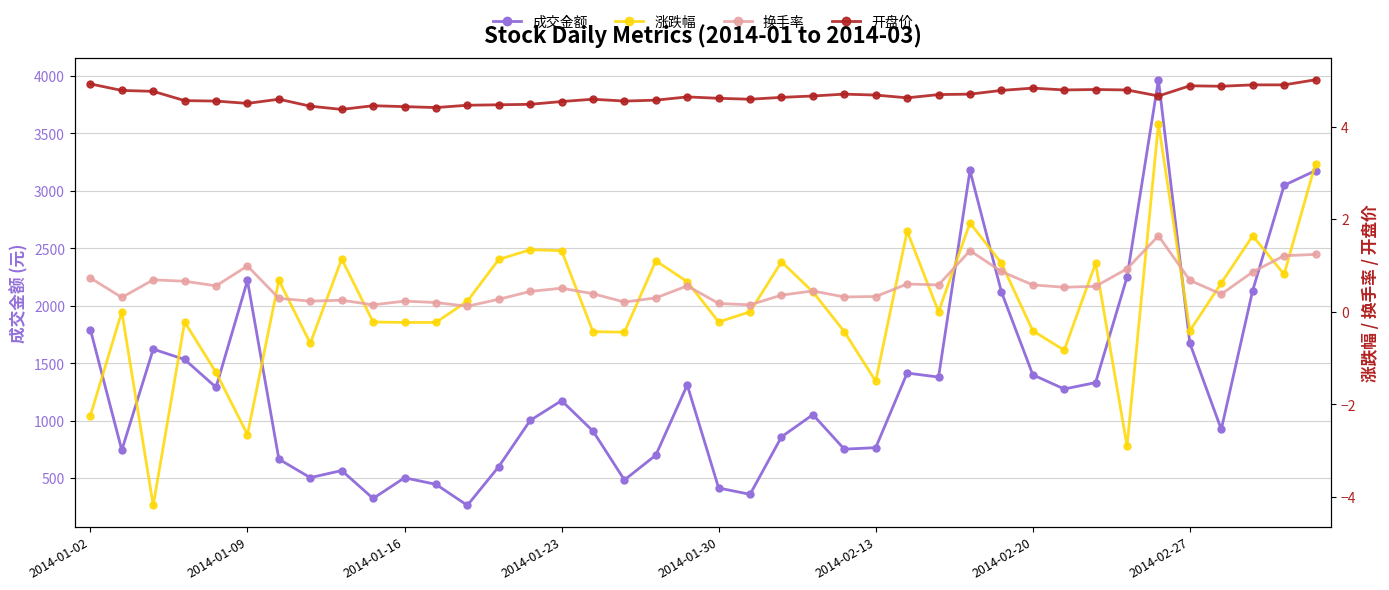

Is this an area chart (filled region under the line)?

No